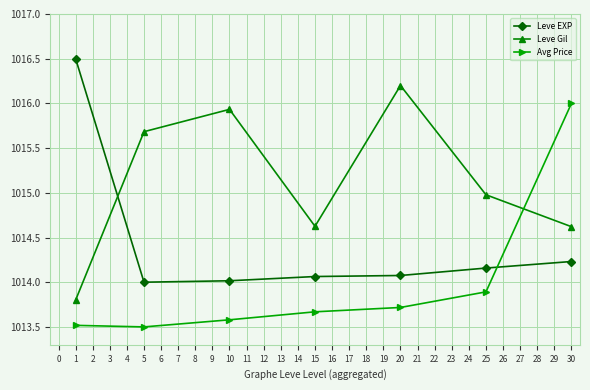

What is the difference between the Leve EXP values at 20 and 1?

2.4